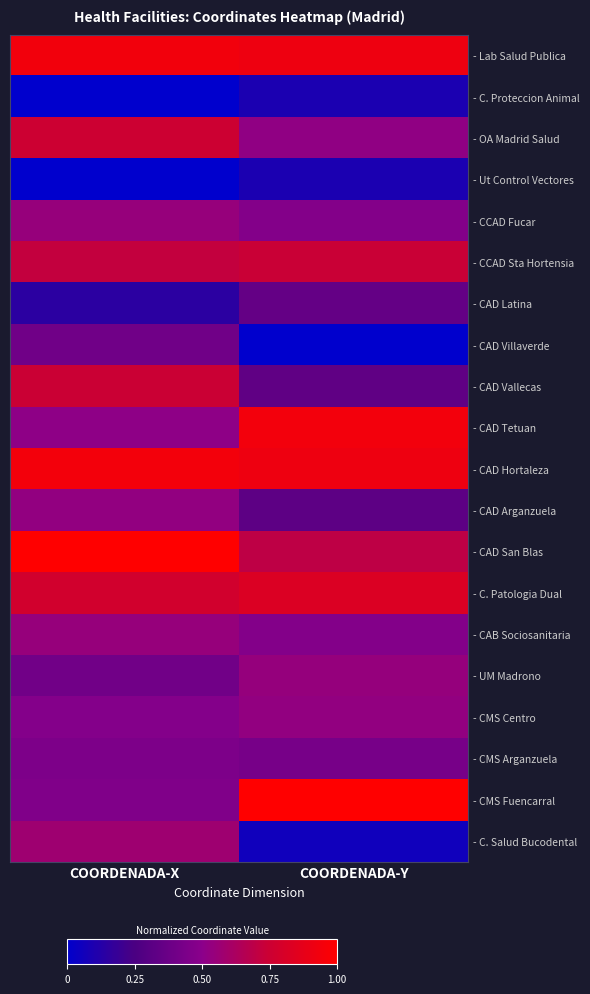

What is the average value of the - CMS Fuencarral series?

0.7